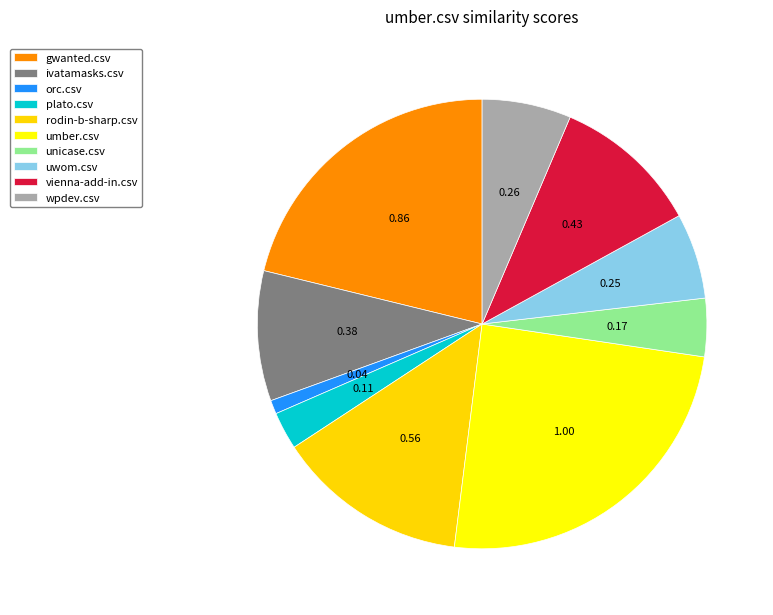

Which slice is the largest?

umber.csv